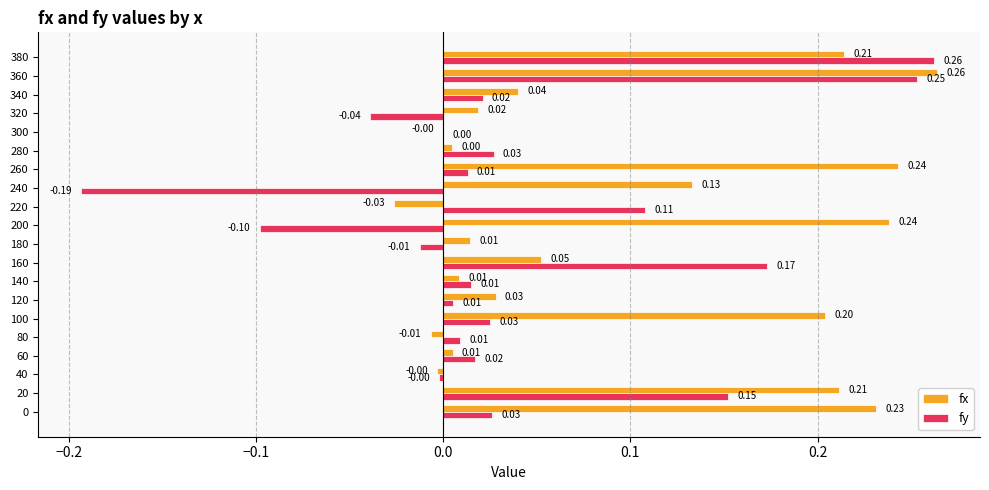

Which series has the largest total across all categories?

fx